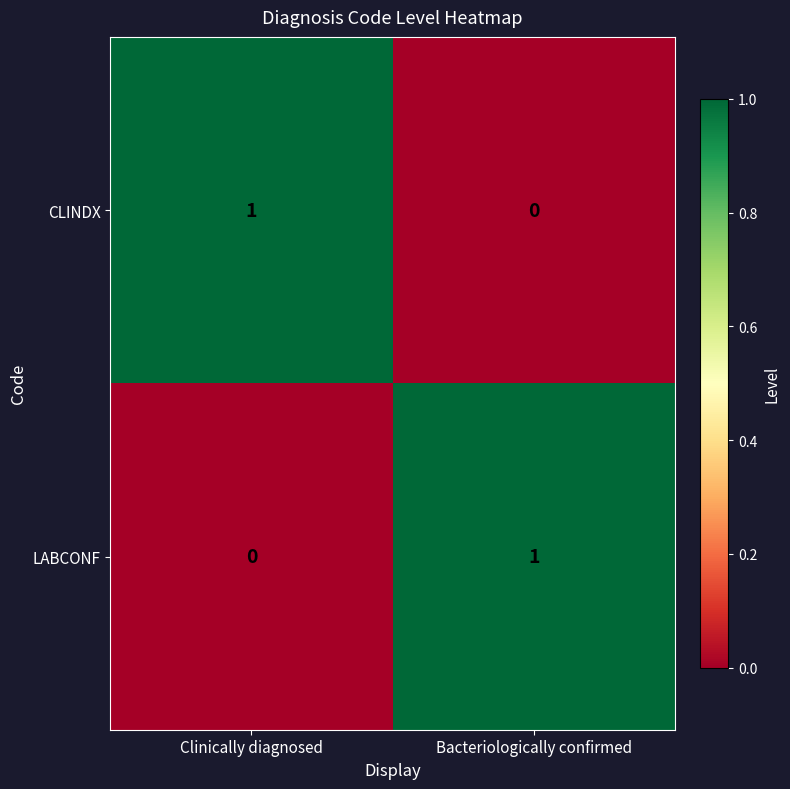

What is the total value across all series at Bacteriologically confirmed?

1